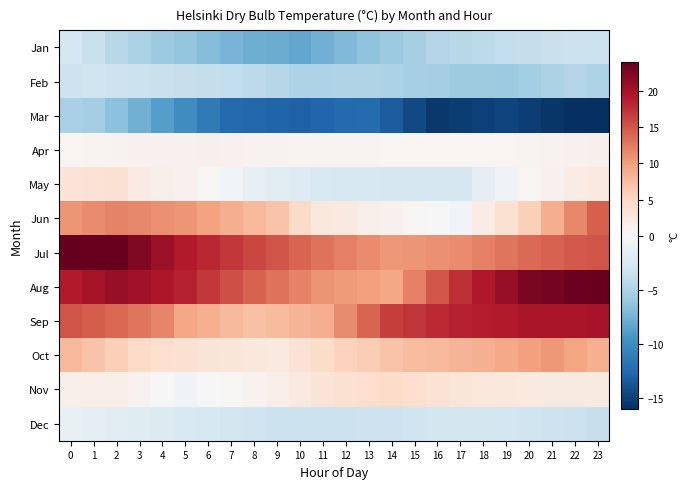

What is the maximum value shown in the chart?

24.1